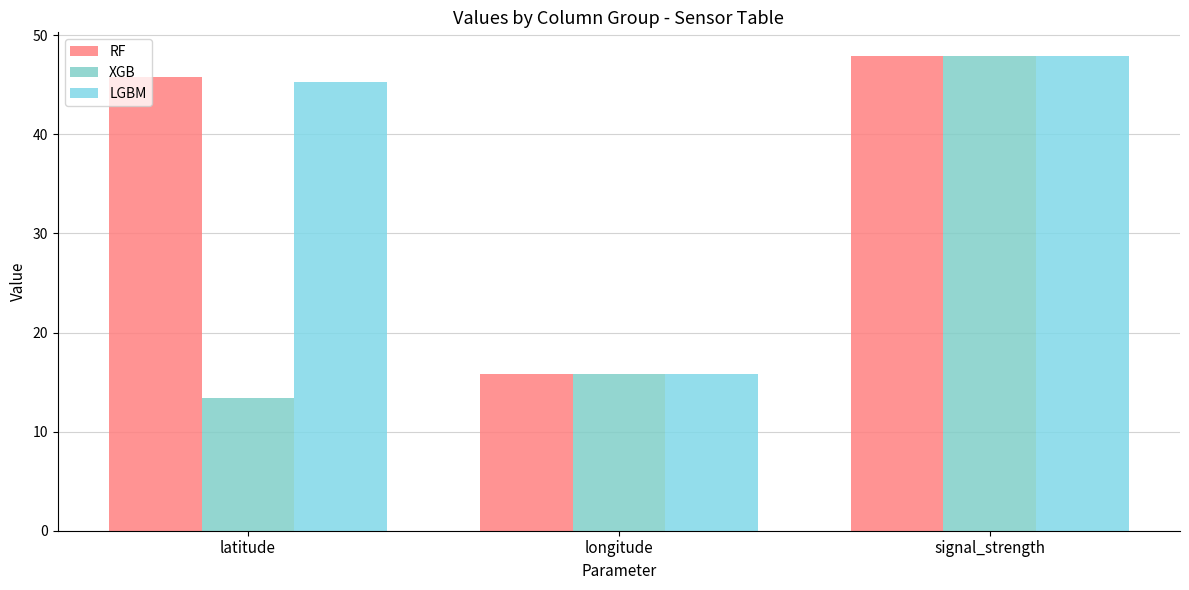

How many bars are there in each group?

3